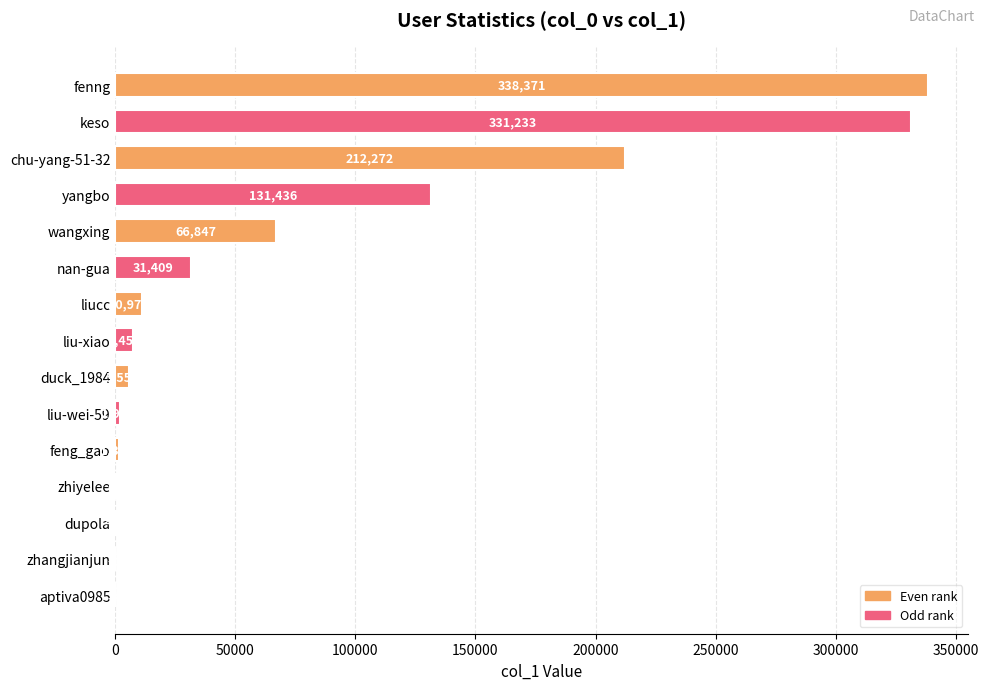

The chart shows a value of 420 at dupola. True or false?

True